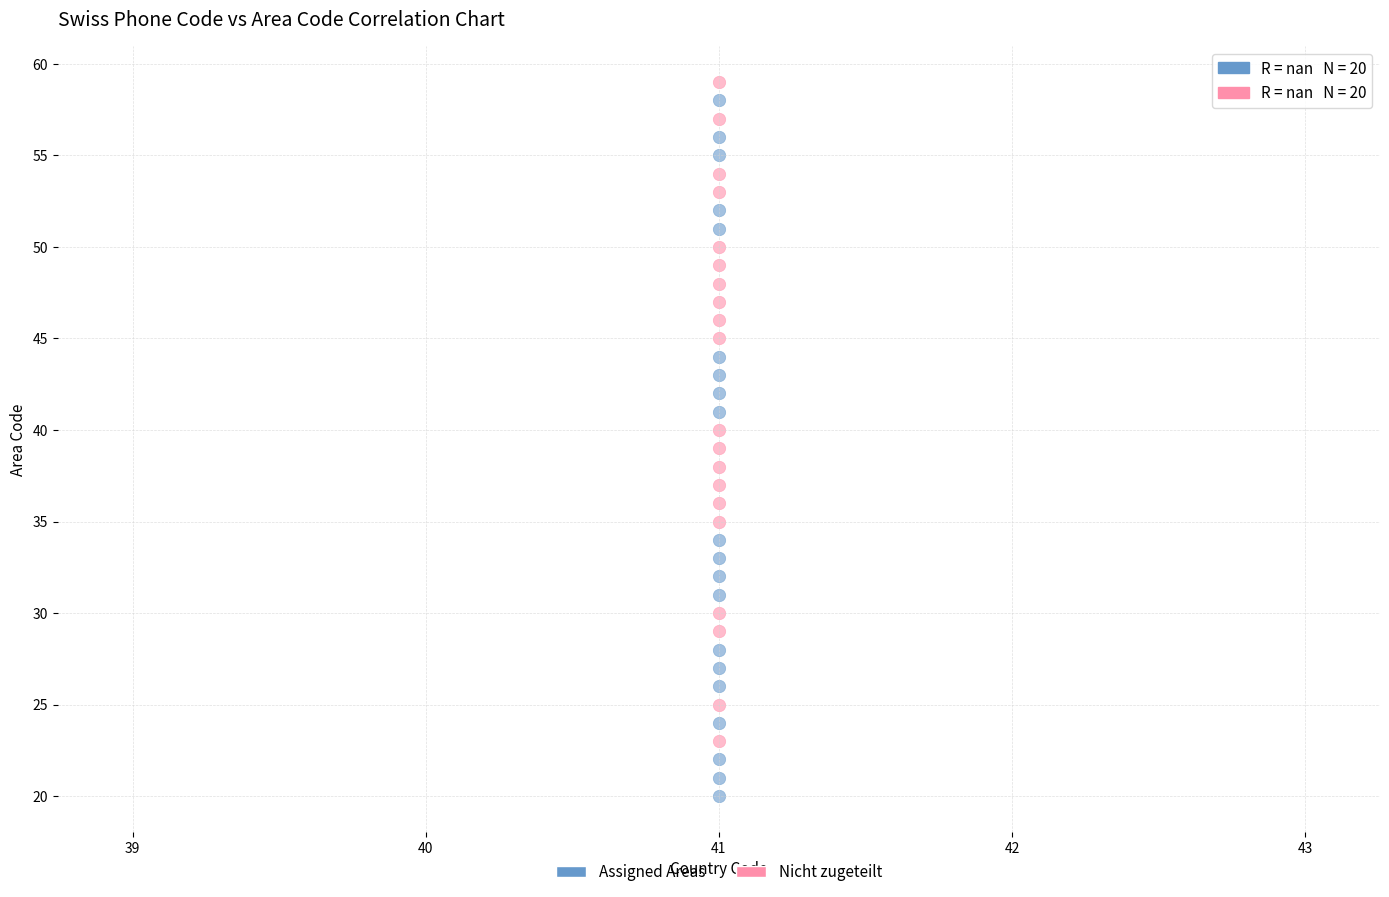

What are all the series names shown in the legend?

Assigned Areas, Nicht zugeteilt